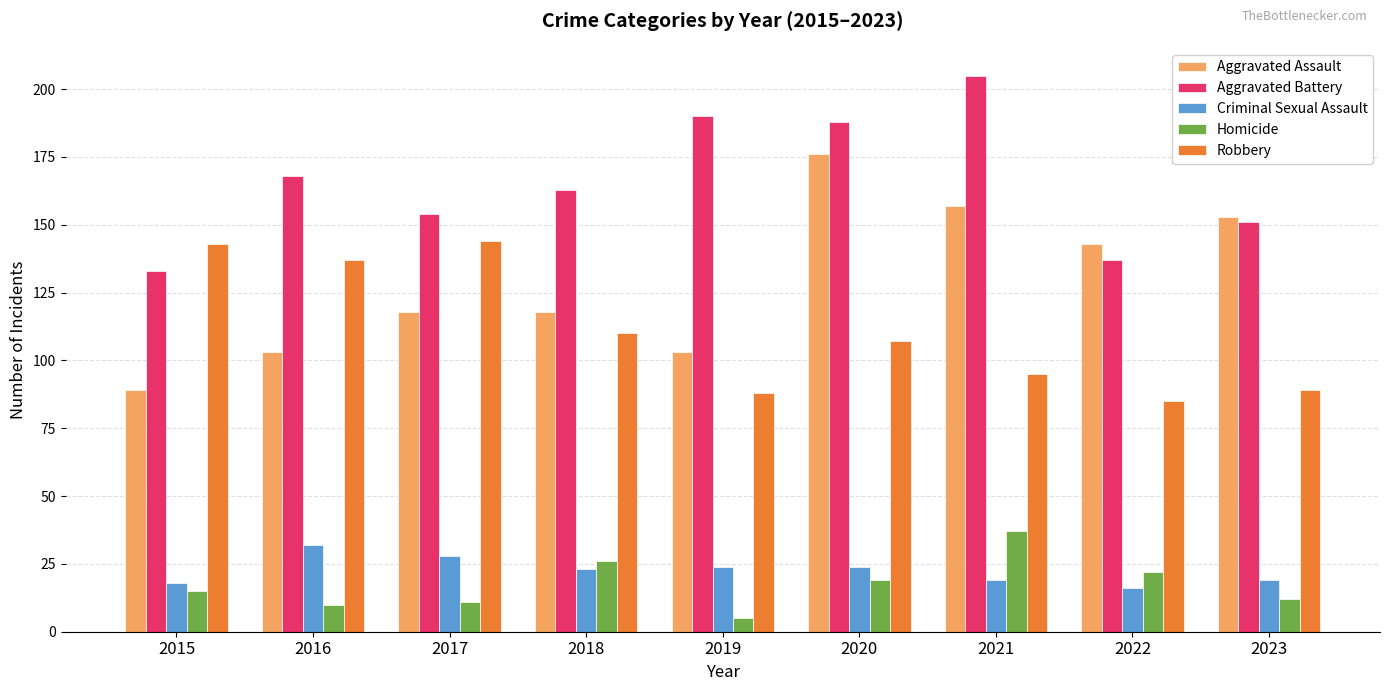

Is it true that Aggravated Battery equals 121 at 2021?

False